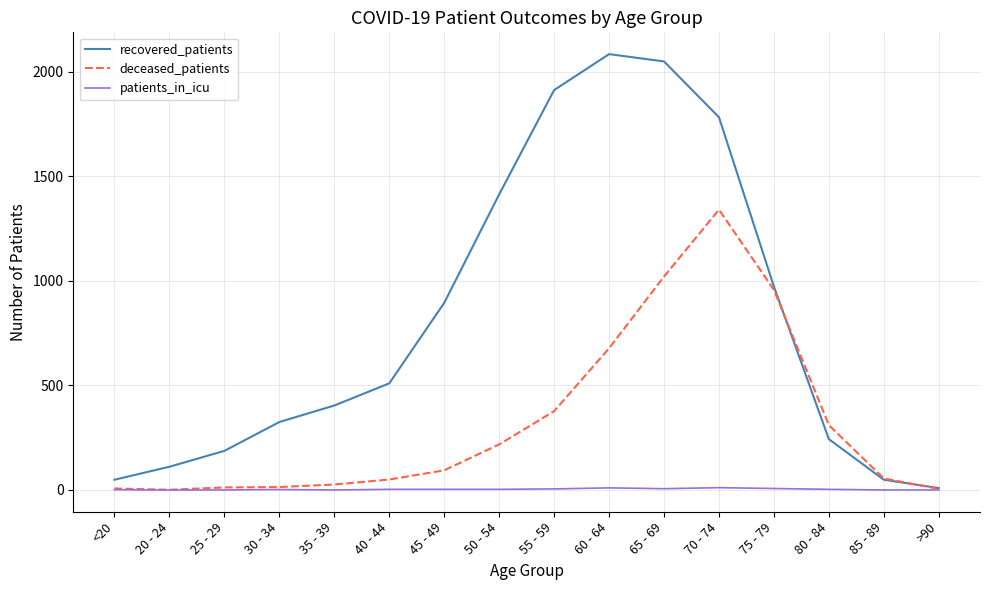

Between 25 - 29 and 40 - 44, which series saw the biggest shift?

recovered_patients